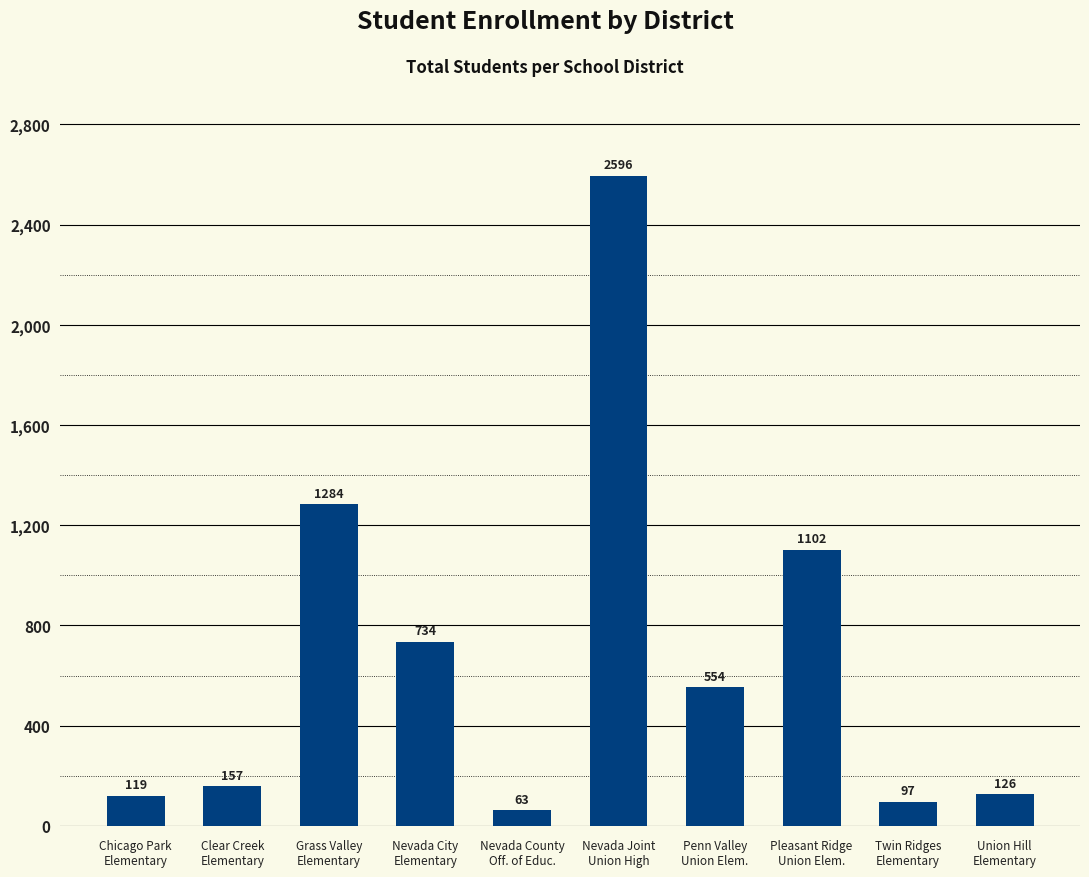

List the labels in order of value, largest first.

Nevada Joint
Union High, Grass Valley
Elementary, Pleasant Ridge
Union Elem., Nevada City
Elementary, Penn Valley
Union Elem., Clear Creek
Elementary, Union Hill
Elementary, Chicago Park
Elementary, Twin Ridges
Elementary, Nevada County
Off. of Educ.